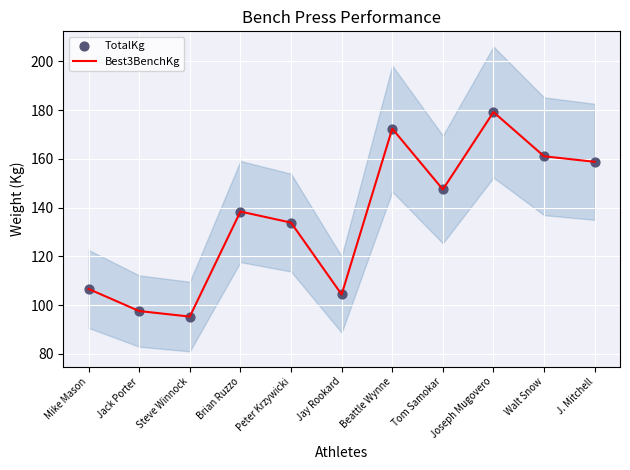

Which series reaches the maximum Y coordinate?

Best3BenchKg